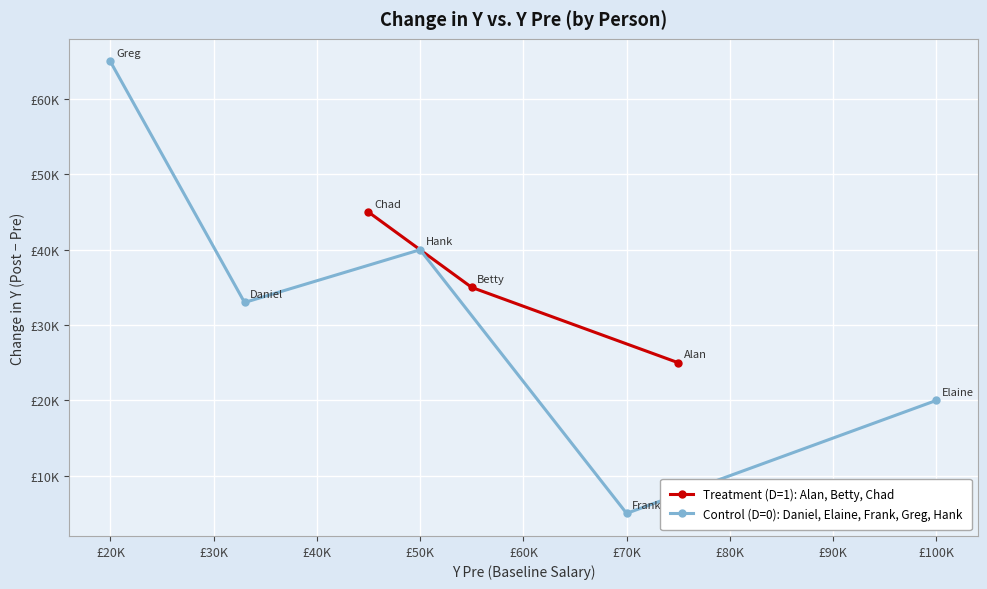

What is the difference between the Change in Y values at Alan and Frank?

20000